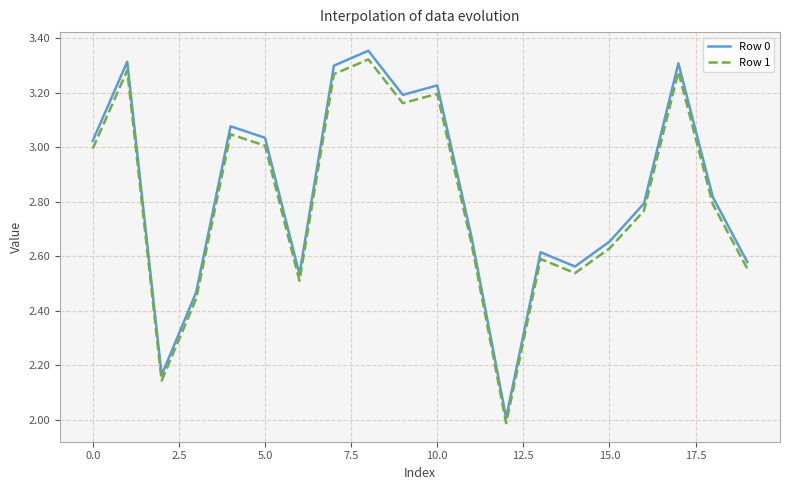

What is the minimum value shown in the chart?

2.0